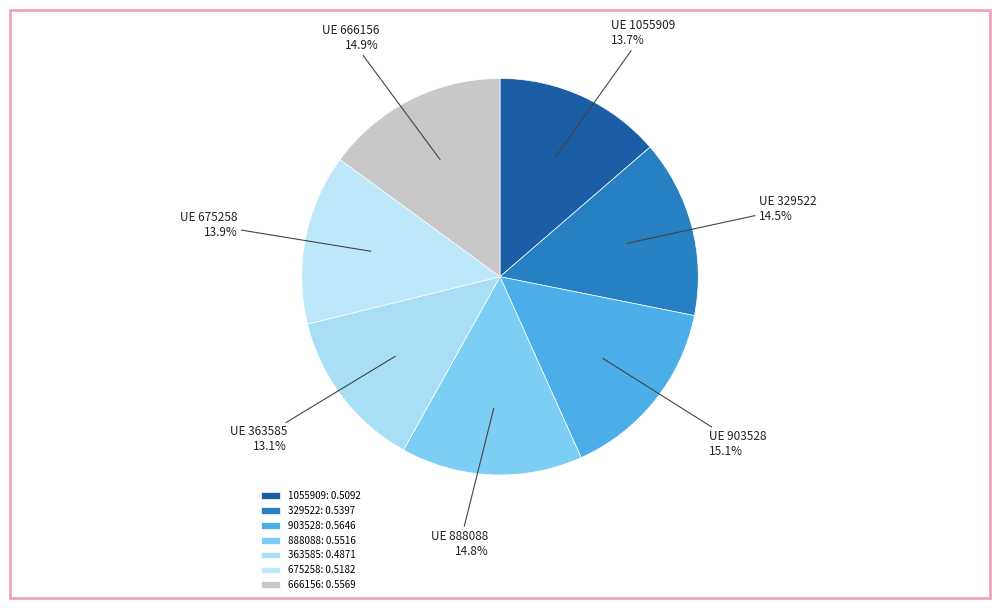

What portion of the pie excludes 1055909?

86.3%